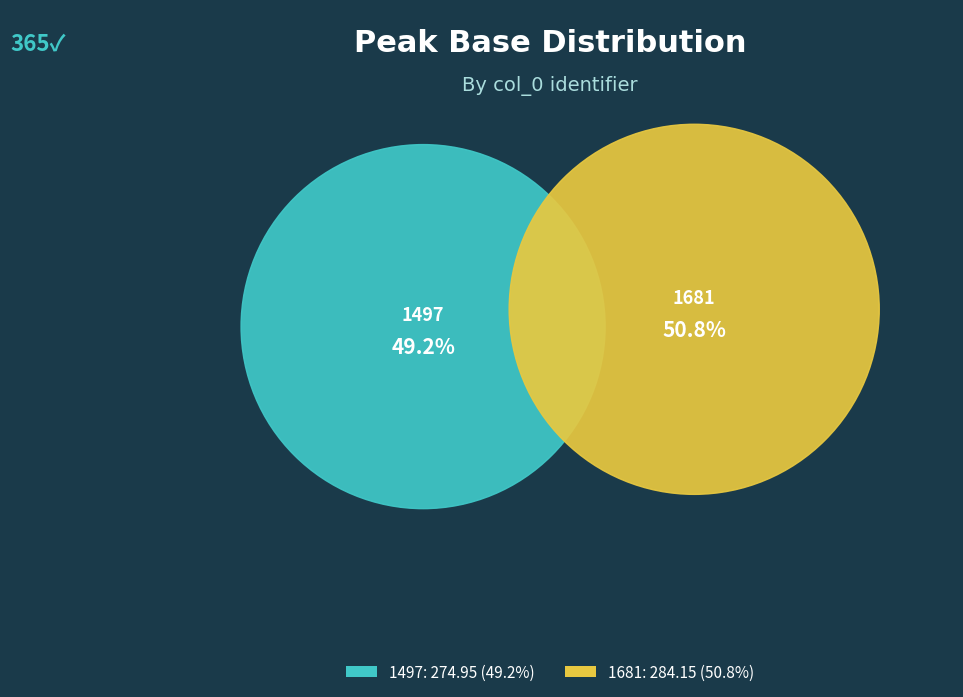

Combined, what portion of the pie is 1681 and 1497?

100.0%